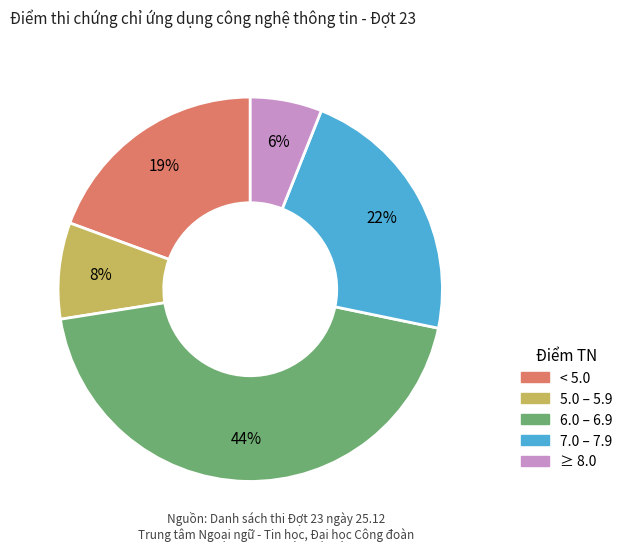

Is there any slice that represents more than half of the pie?

No